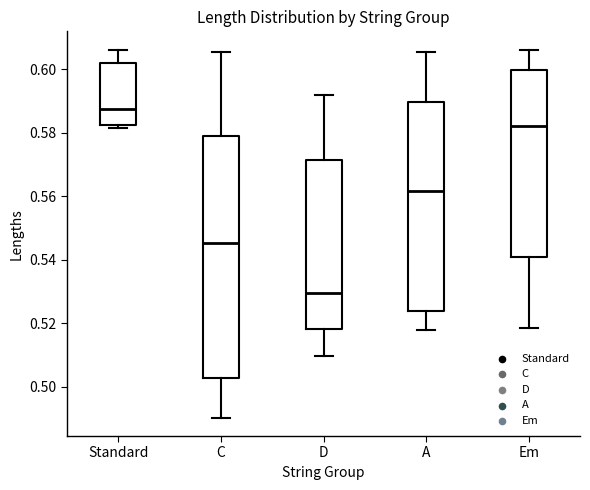

Where is the upper edge of the box for A on the y-axis? The values are not printed on the chart, so give them approximately, as read against the axis.

0.590